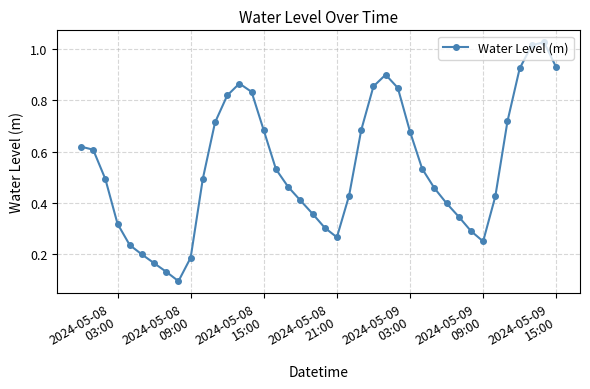

True or false: there are more than 2 points higher than both neighbors.

True